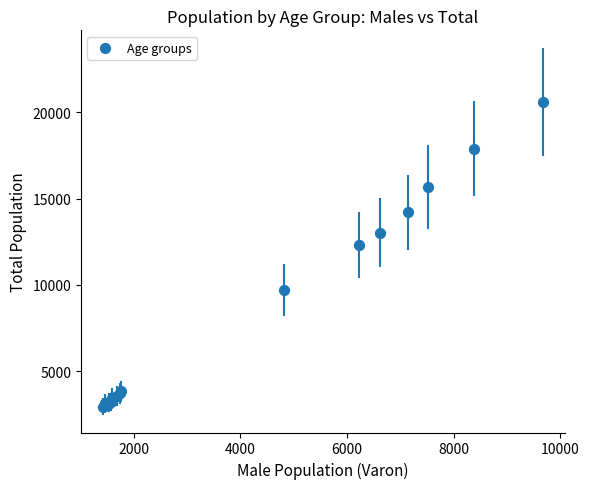

What Y value in the scatter plot is closest to 11769?

12320